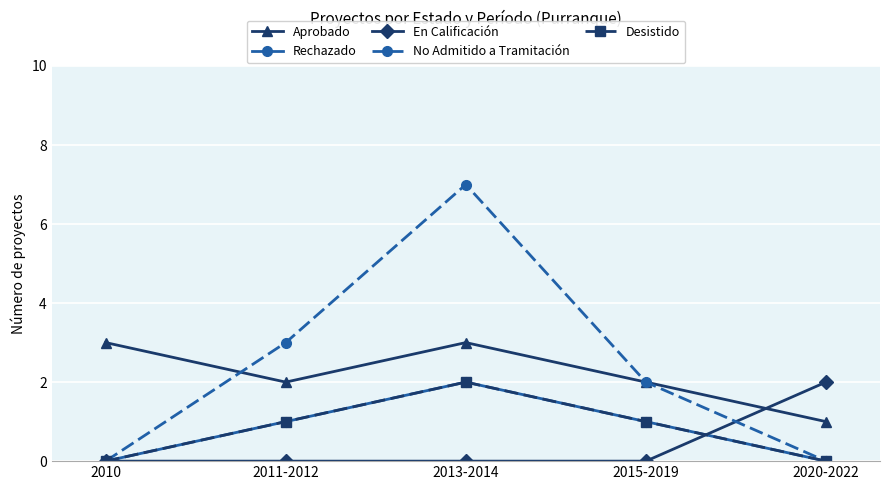

What is the average value of the Desistido series?

1